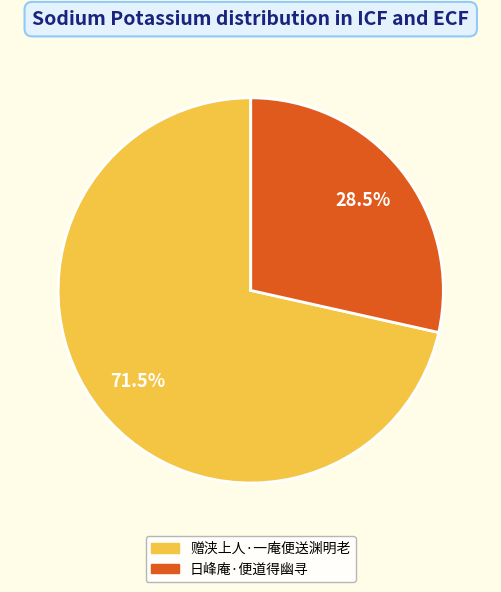

To the nearest percent, what is the average slice percentage?

50%